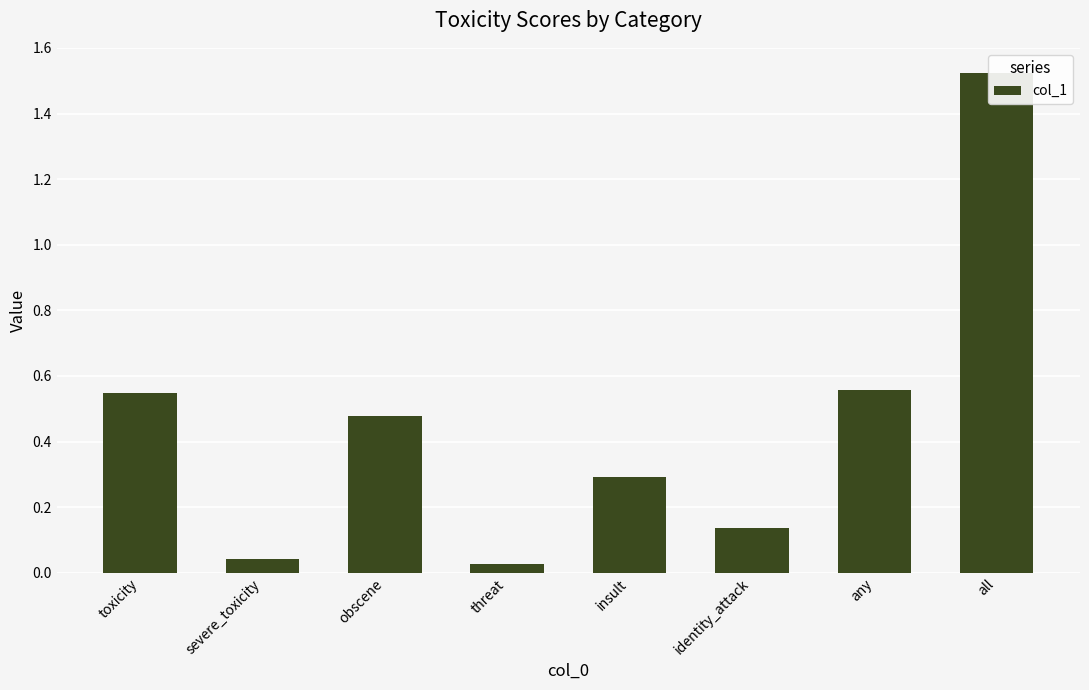

What is the greatest value displayed?

1.5